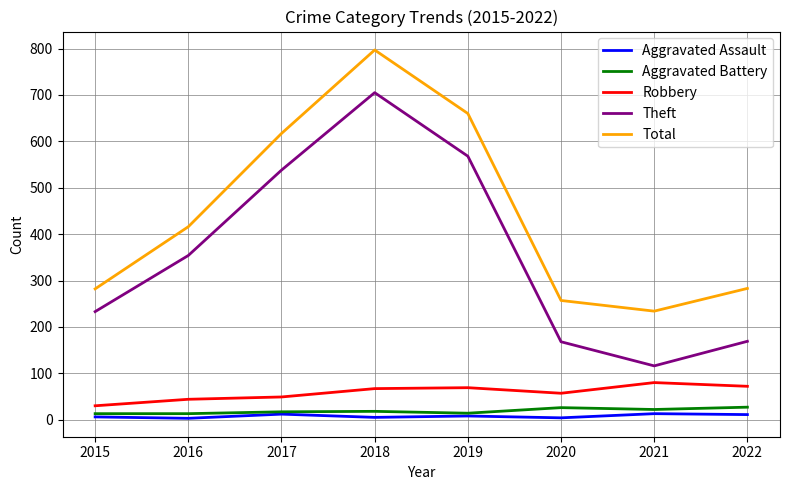

True or false: Total and Robbery cross at least once.

False